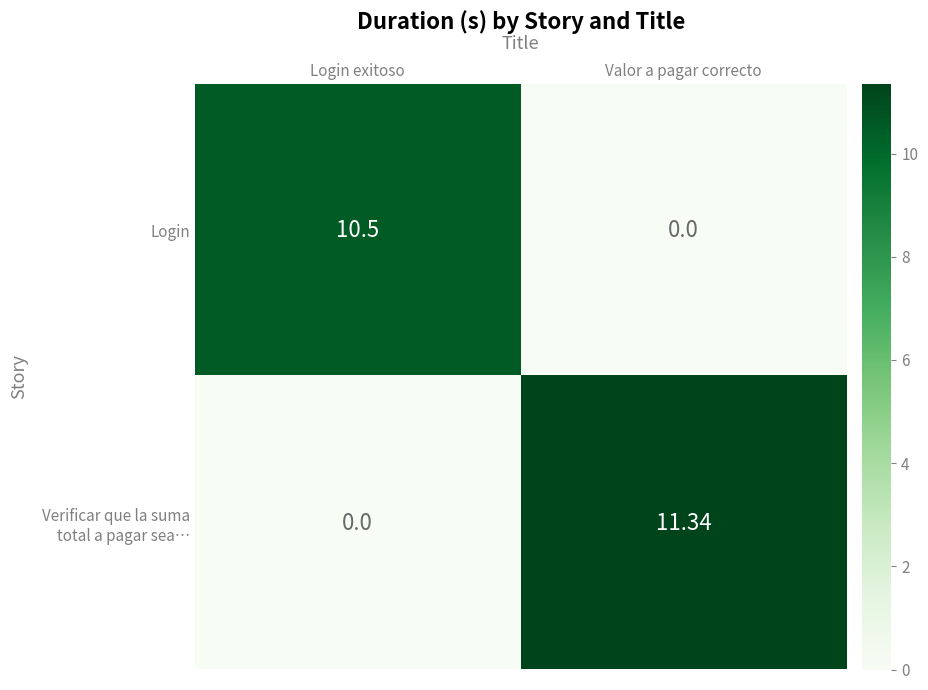

At which label does Login first exceed 10?

Login exitoso